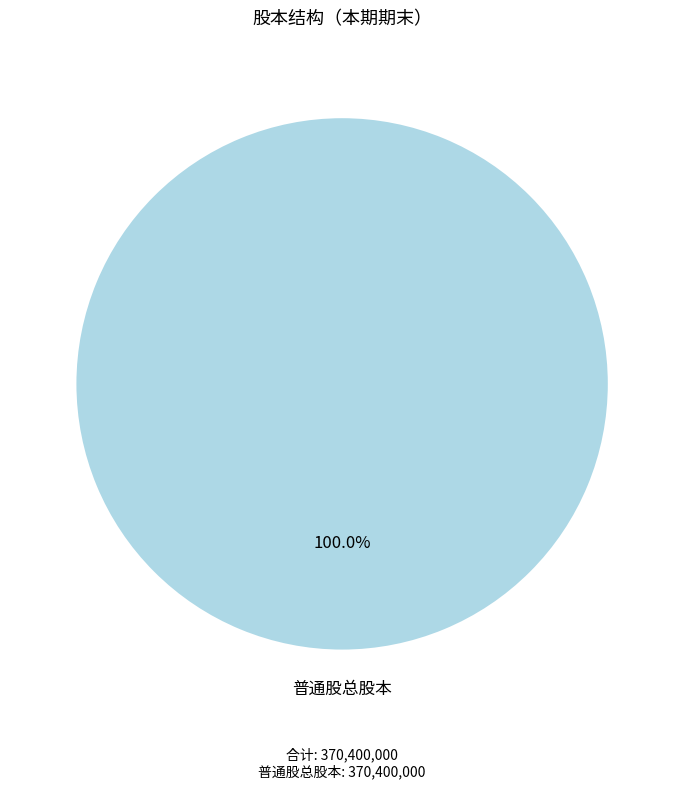

Is there a majority slice in this chart?

Yes